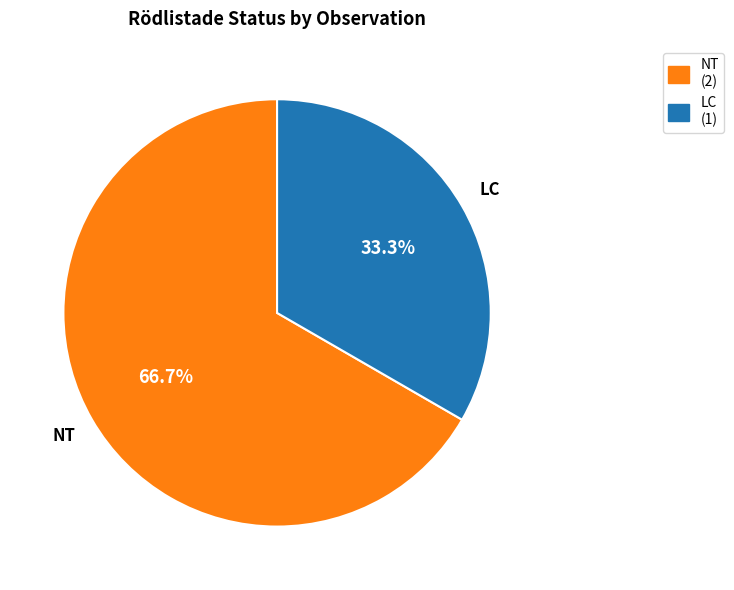

What is the largest slice in the pie chart?

NT (2)